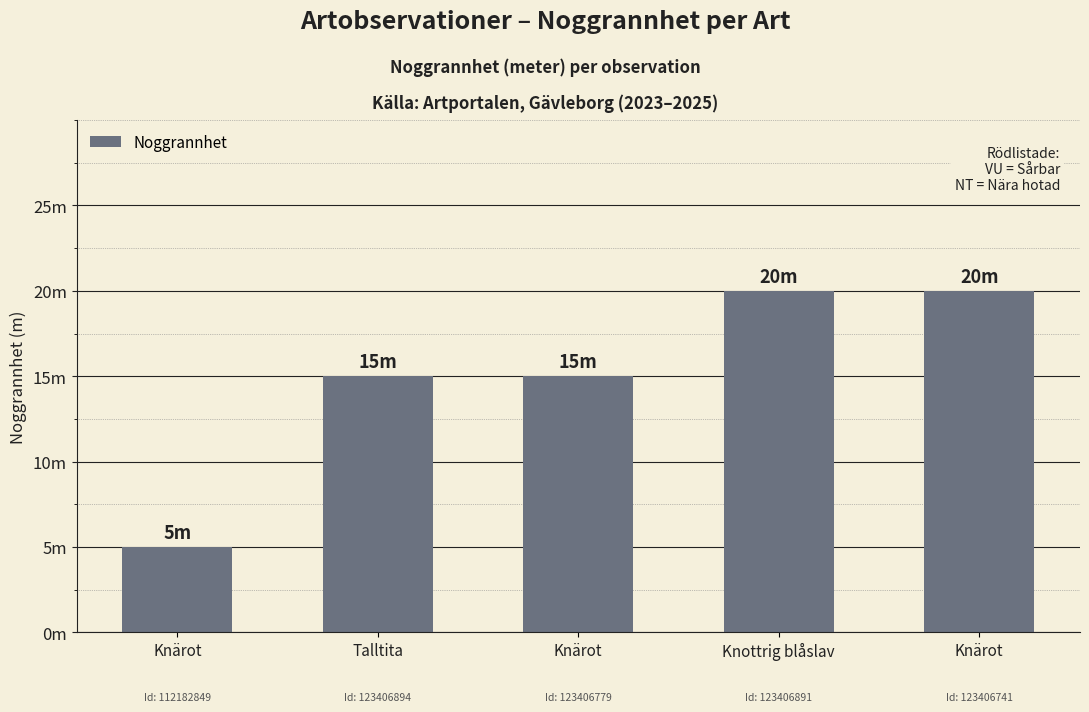

Are the bars horizontal?

No